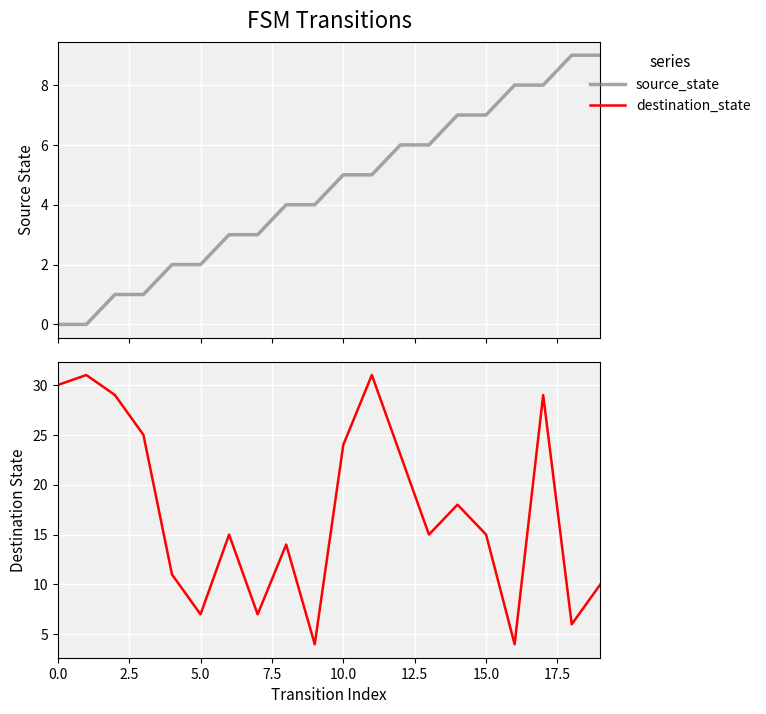

Is it true that source_state equals 5 at 17.5?

False